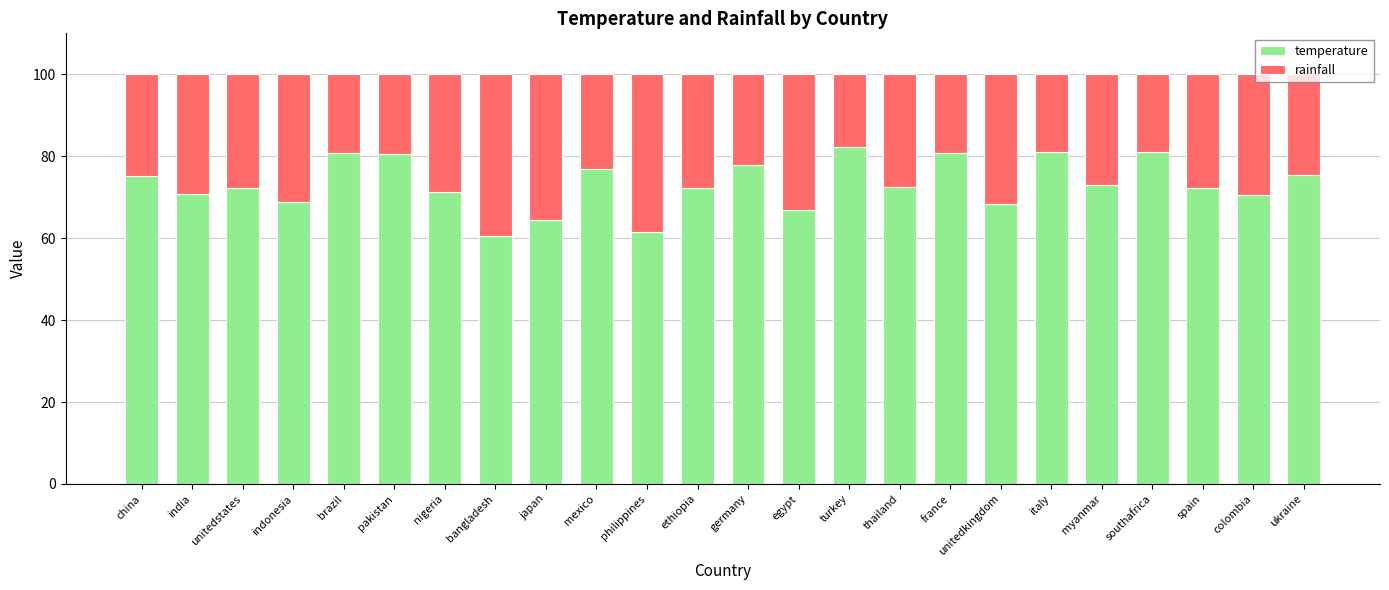

What is the highest value of the temperature series?

82.2